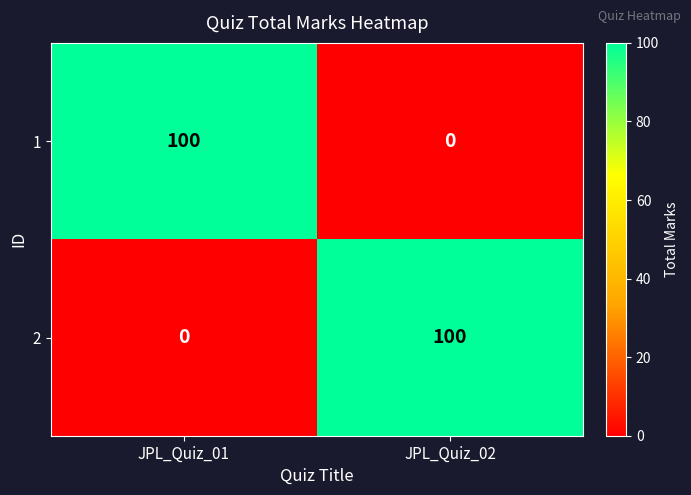

What is the difference between the 1 values at JPL_Quiz_02 and JPL_Quiz_01?

100